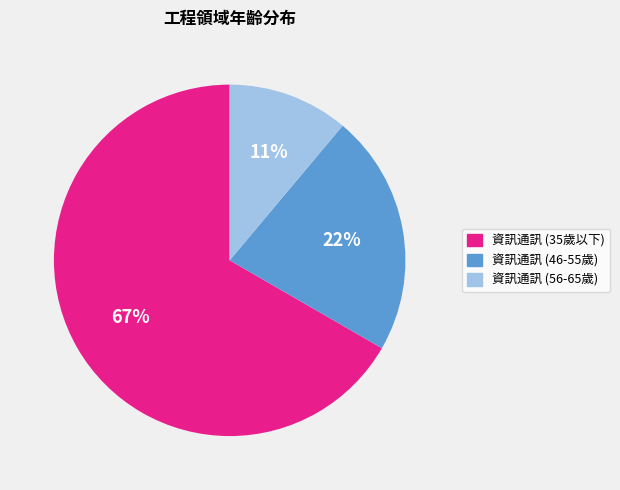

Count the number of slices in the pie.

3